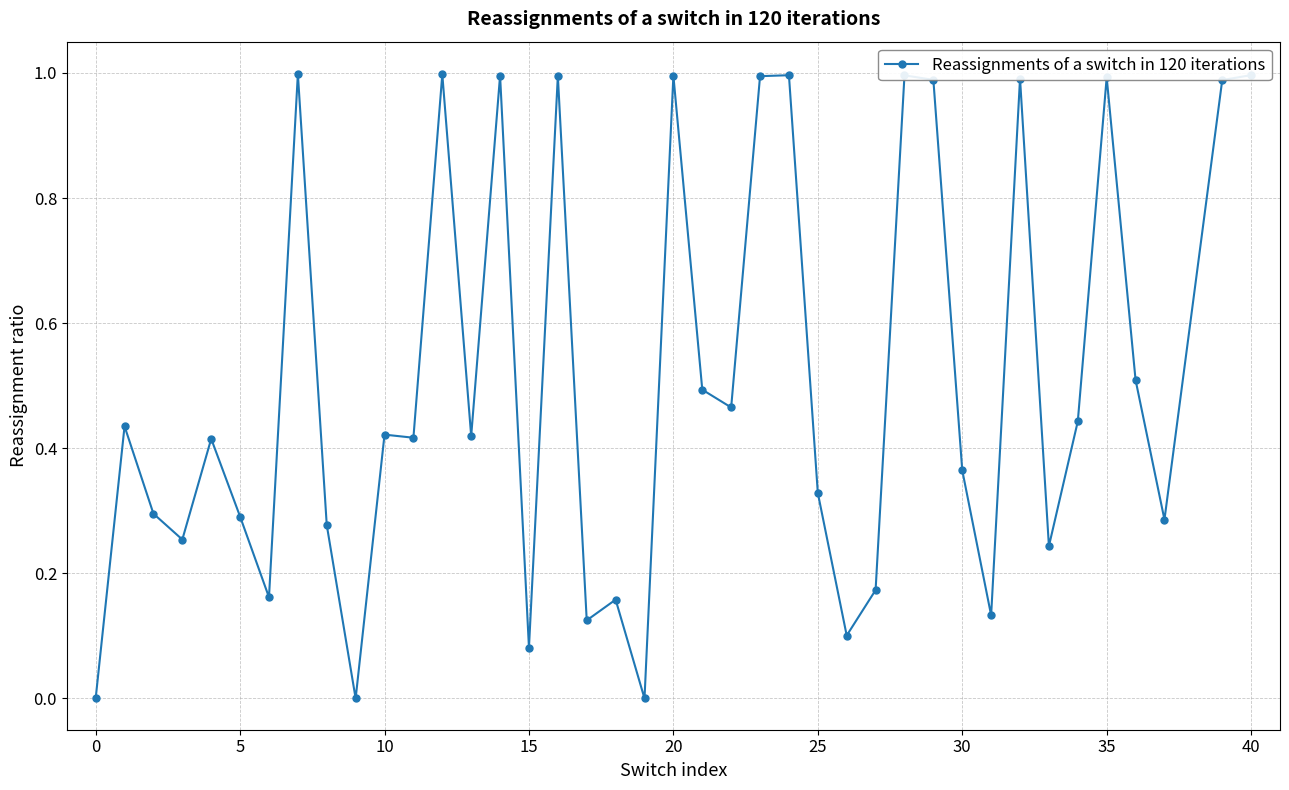

True or false: there are more than 0 points higher than both neighbors.

True